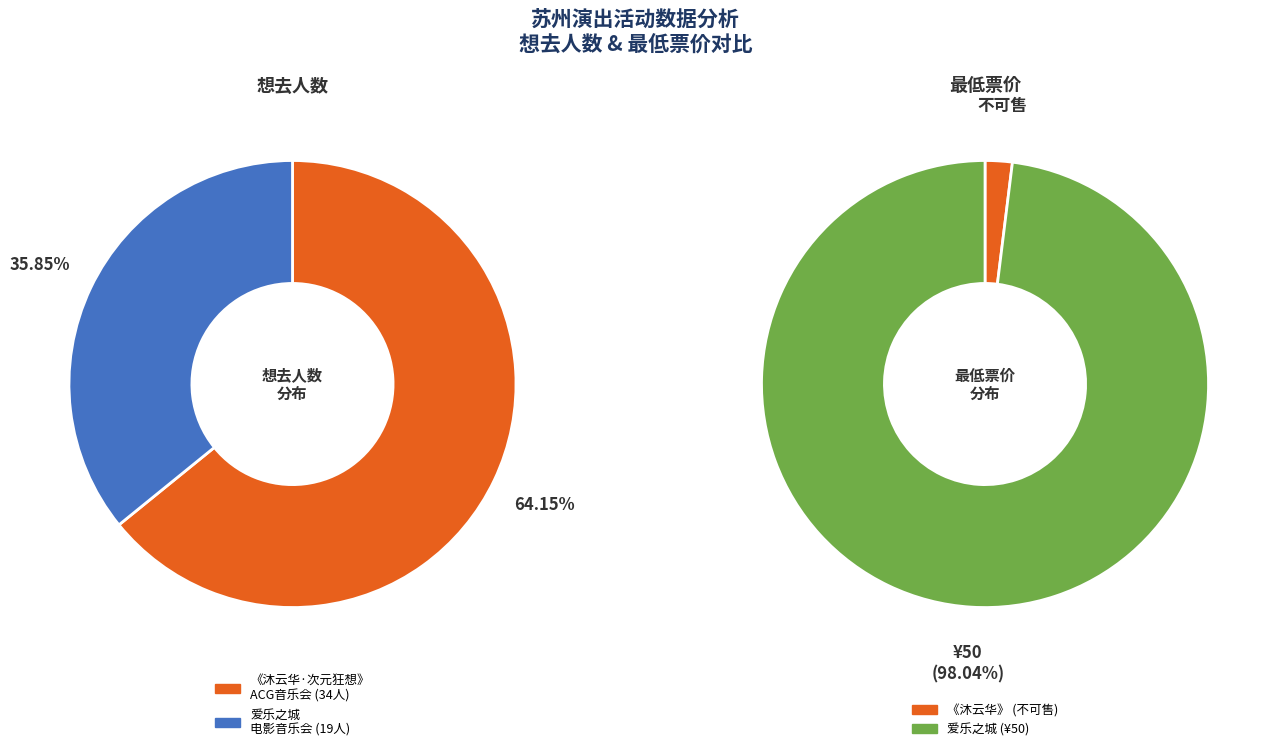

True or false: 苏州·《沐云华·次元狂想》经典动漫二次元ACG音乐会-琥珀琴师xMonax云小鱼 accounts for 64% of the total.

True